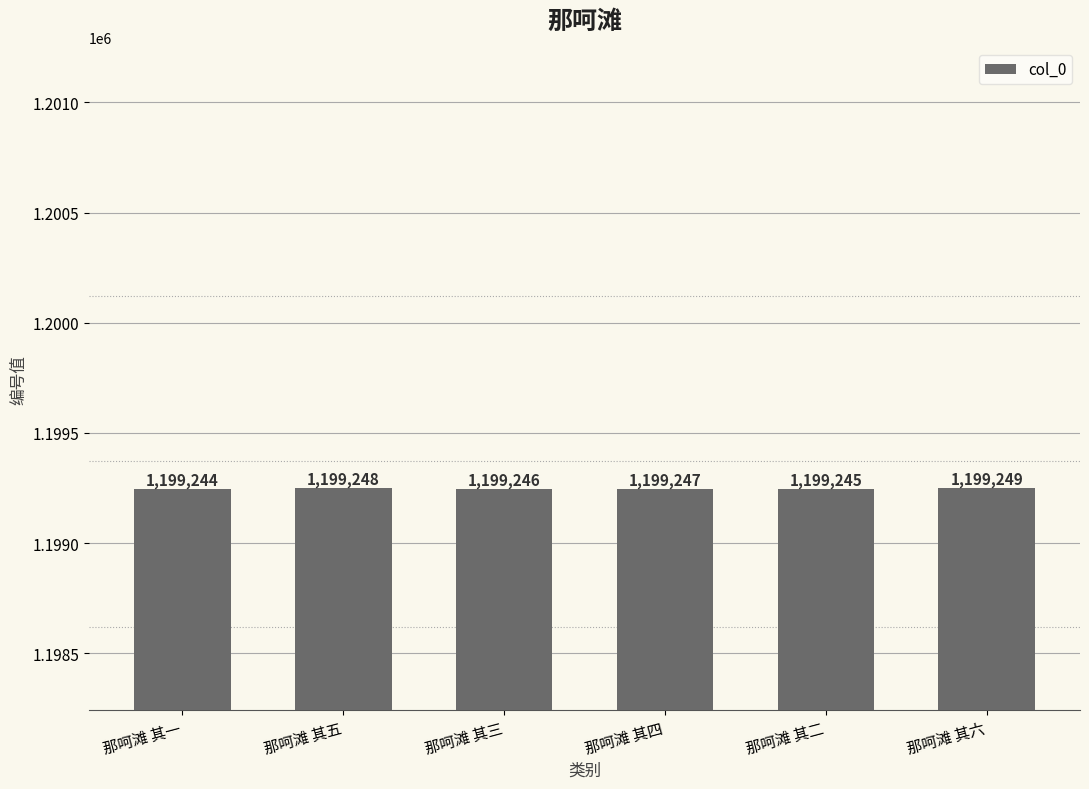

Approximately how many times larger is the value at 那呵滩 其四 compared to 那呵滩 其五?

1.0